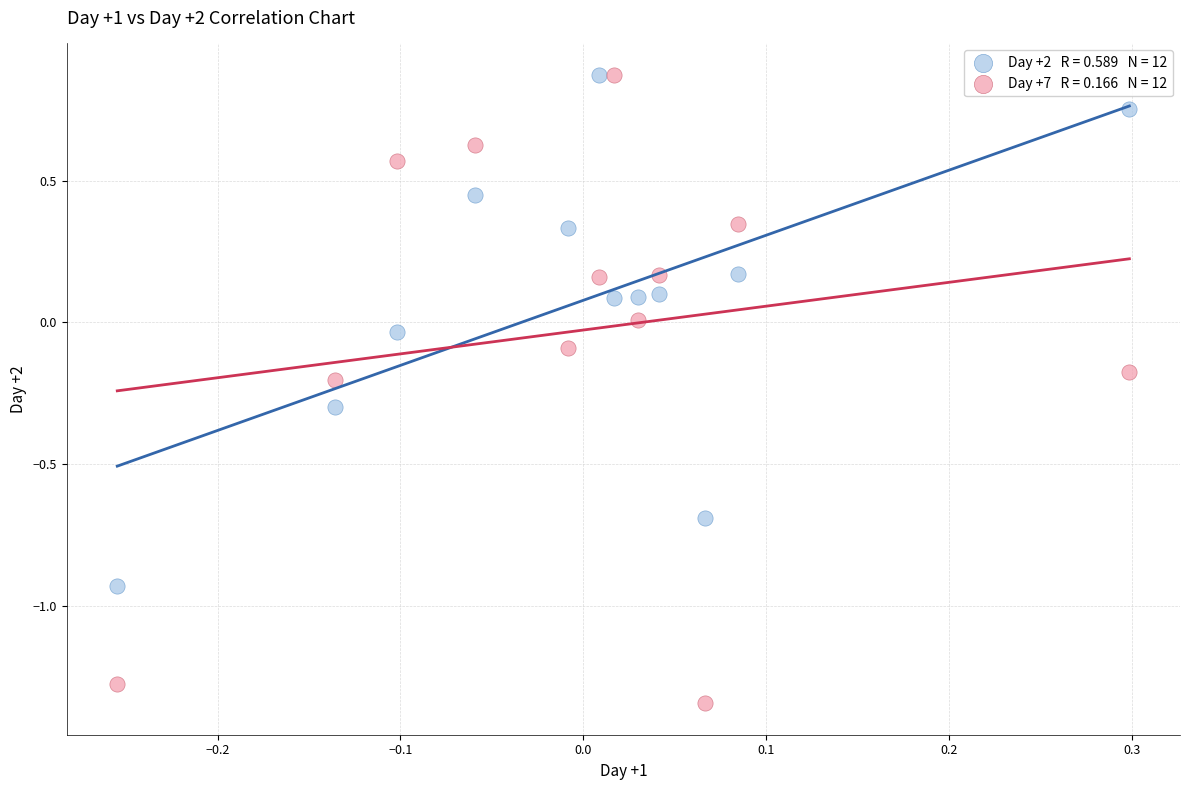

Across all data points, what is the range of Y values (max minus min)?

2.2